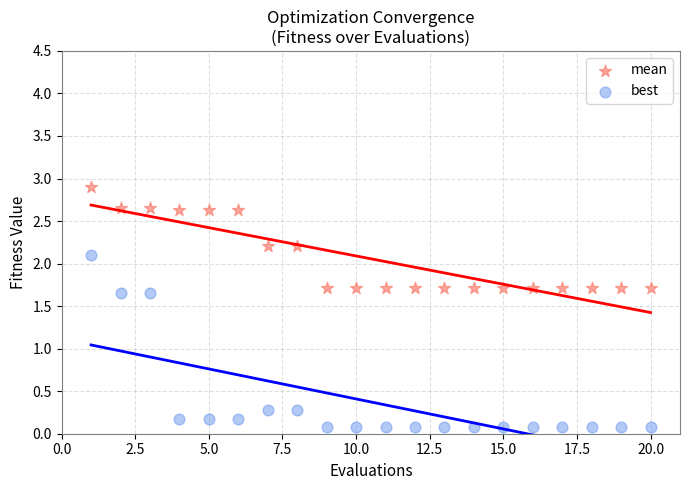

Which series reaches the maximum Y coordinate?

mean